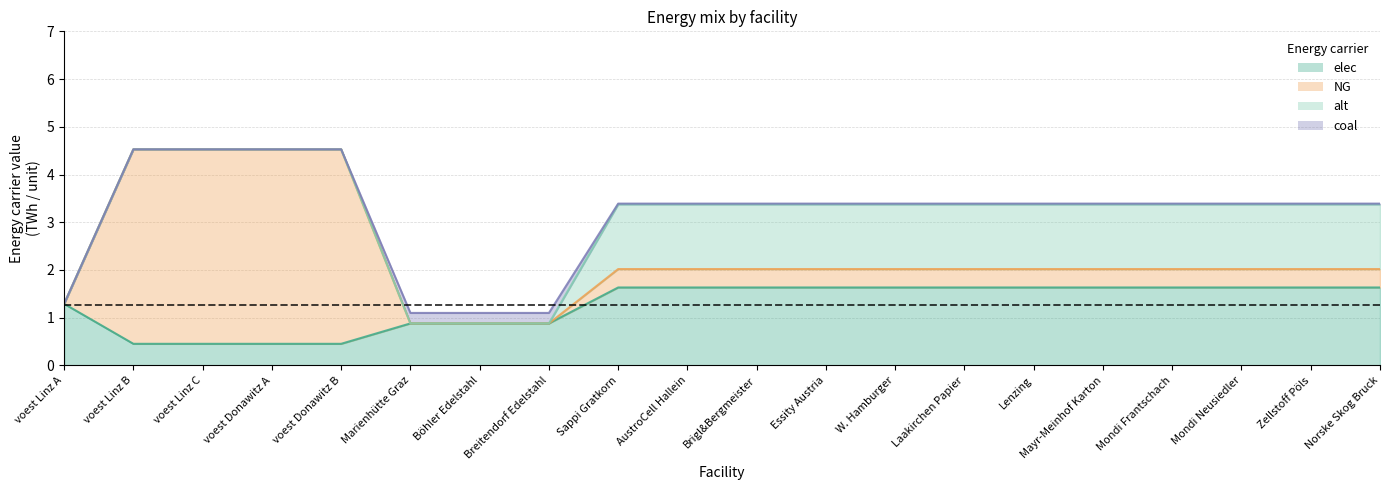

What is the total value across all series at Marienhütte Graz?

1.1